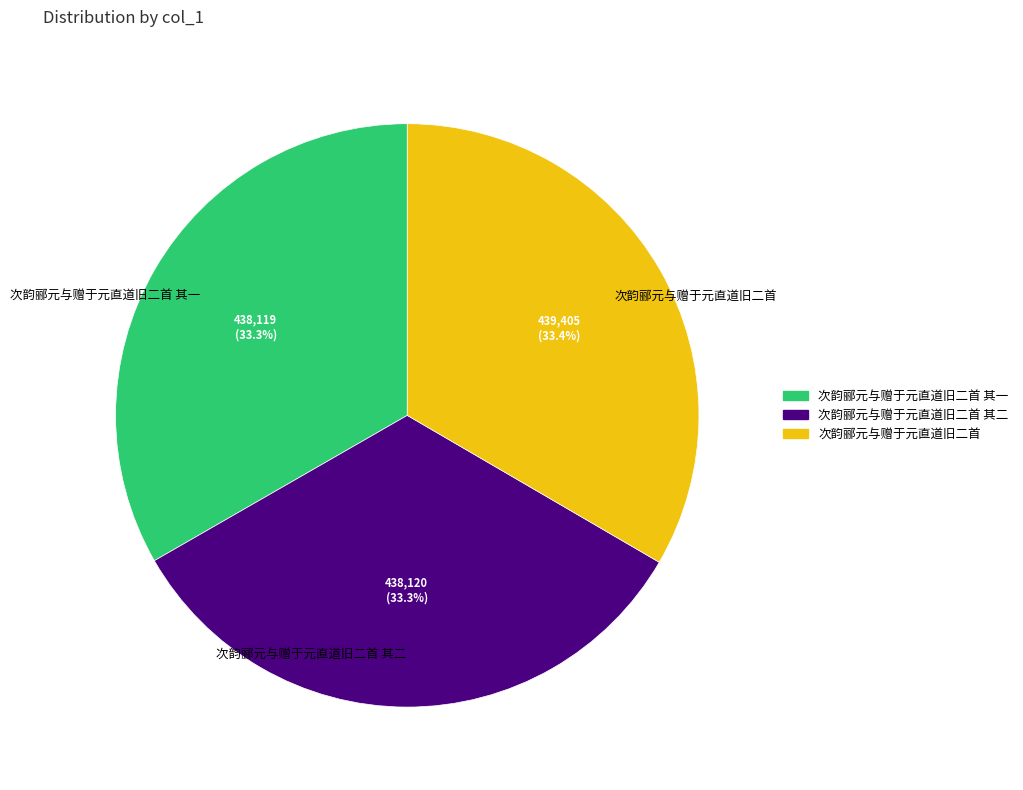

Is the sum of 次韵郦元与赠于元直道旧二首 其一 and 次韵郦元与赠于元直道旧二首 greater than half?

Yes